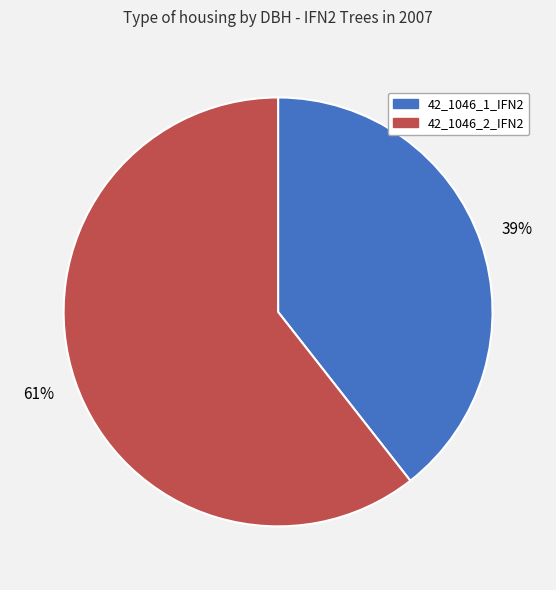

To the nearest percent, what is the combined percentage of 42_1046_1_IFN2 and 42_1046_2_IFN2?

100%